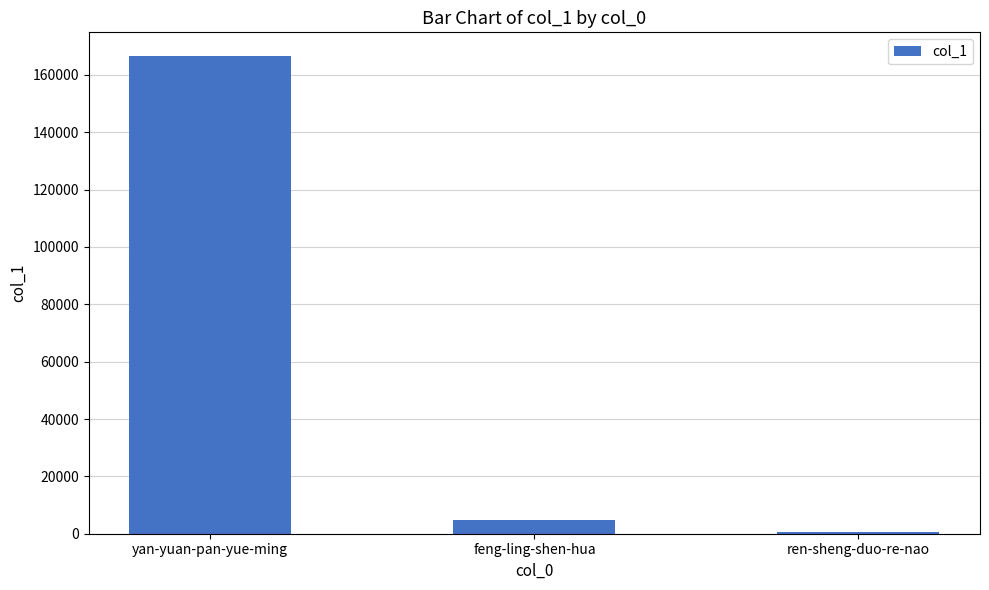

How many categories are shown in the chart?

3